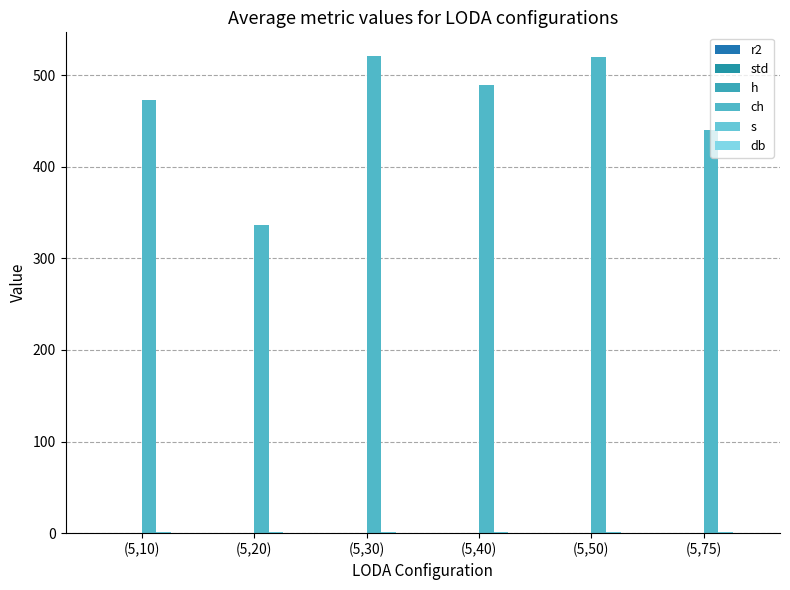

At how many categories does at least one series exceed 141?

6